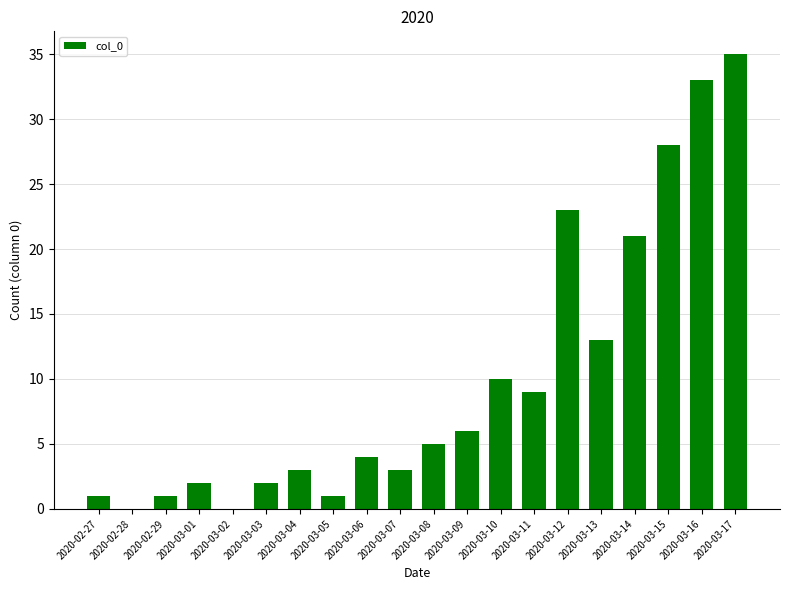

True or false: the data shows 17 at 2020-03-10.

False